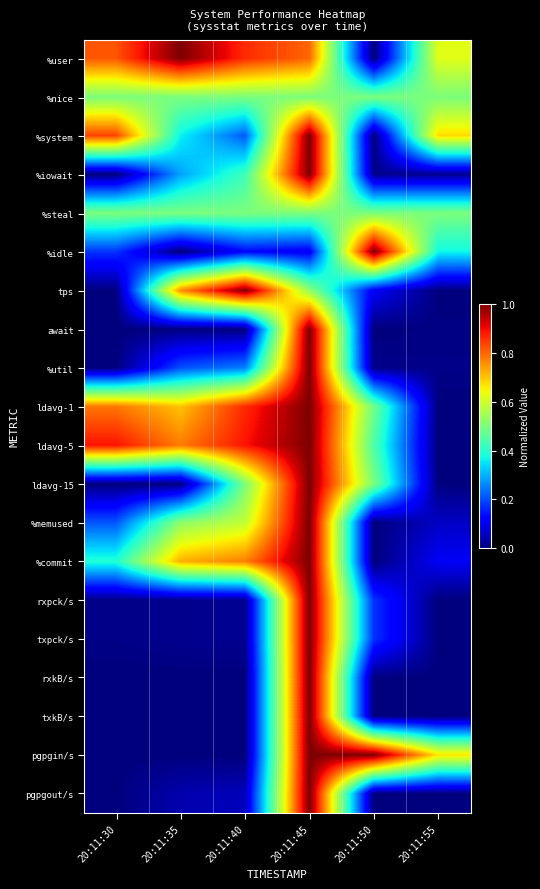

At 20:11:50, list the series in order from smallest to largest.

%user, %system, await, %memused, %commit, pgpgout/s, rxkB/s, txkB/s, %util, %iowait, tps, rxpck/s, txpck/s, ldavg-5, ldavg-1, %nice, %steal, ldavg-15, %idle, pgpgin/s